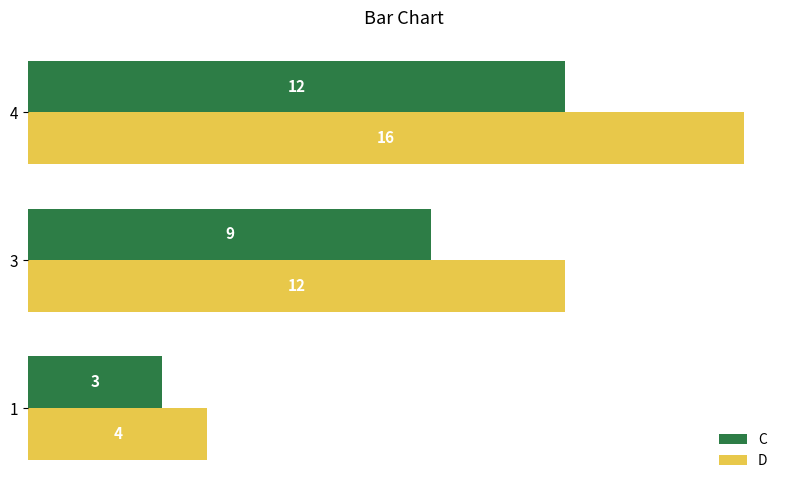

Which series has the largest total across all categories?

D